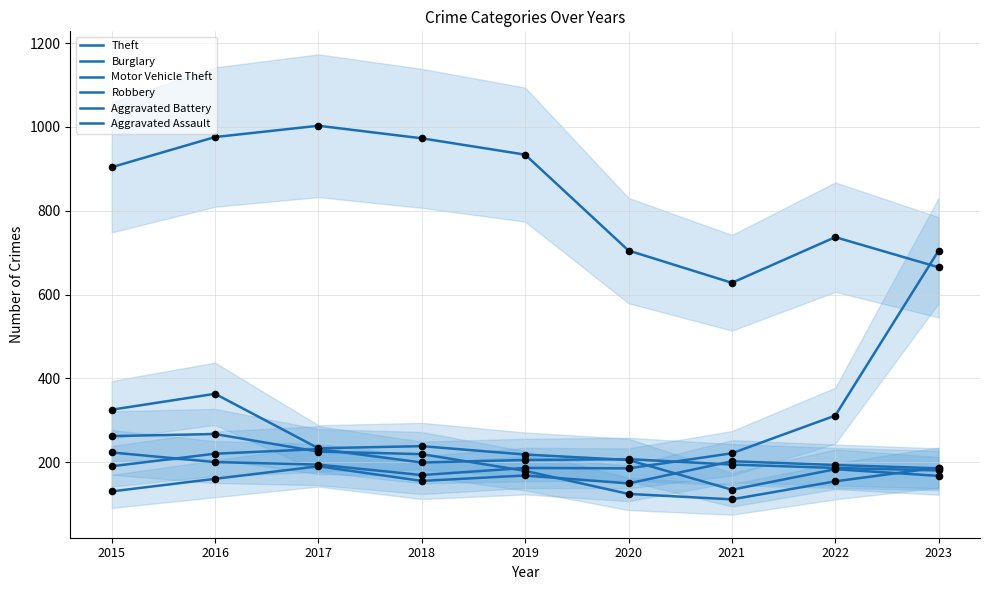

Is the value of Aggravated Battery at 2022 greater than the value of Robbery at 2018?

No